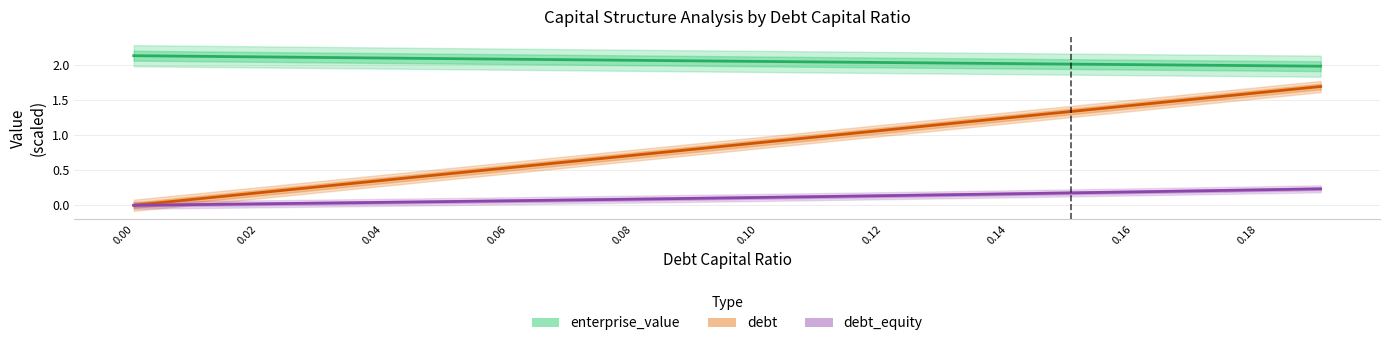

Which series changed the most between 0.02 and 0.08?

debt